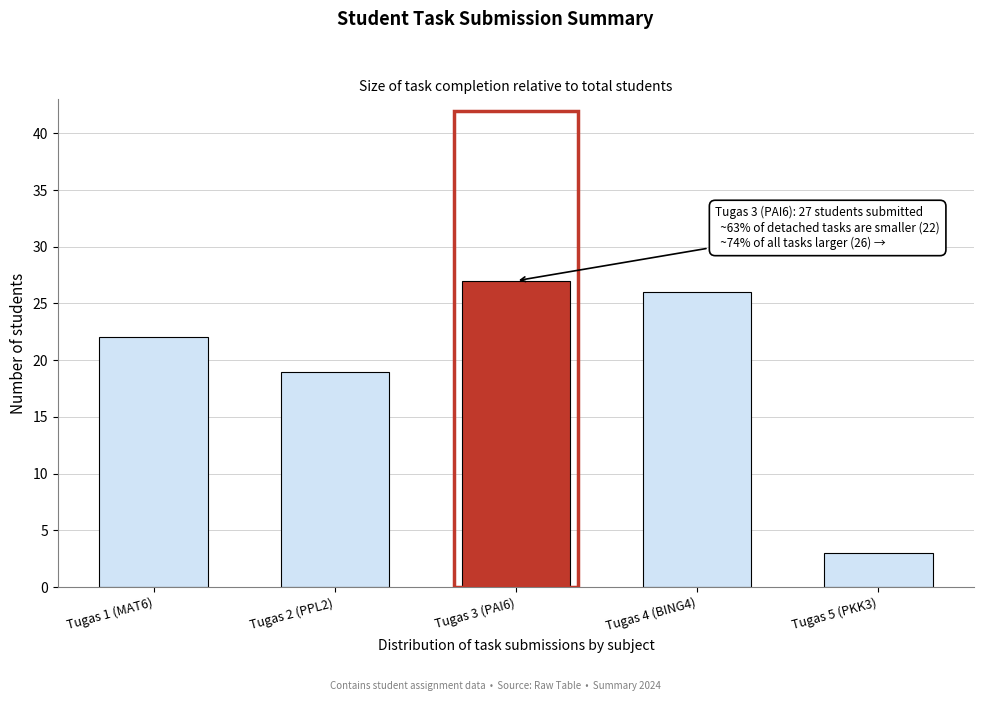

Reading right to left, transcribe all the data shown in this chart.

3	26	27	19	22